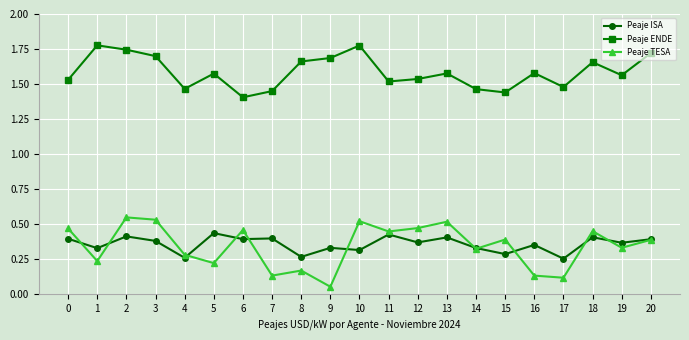

Rank the series at 0 from lowest to highest value.

Peaje ISA, Peaje TESA, Peaje ENDE